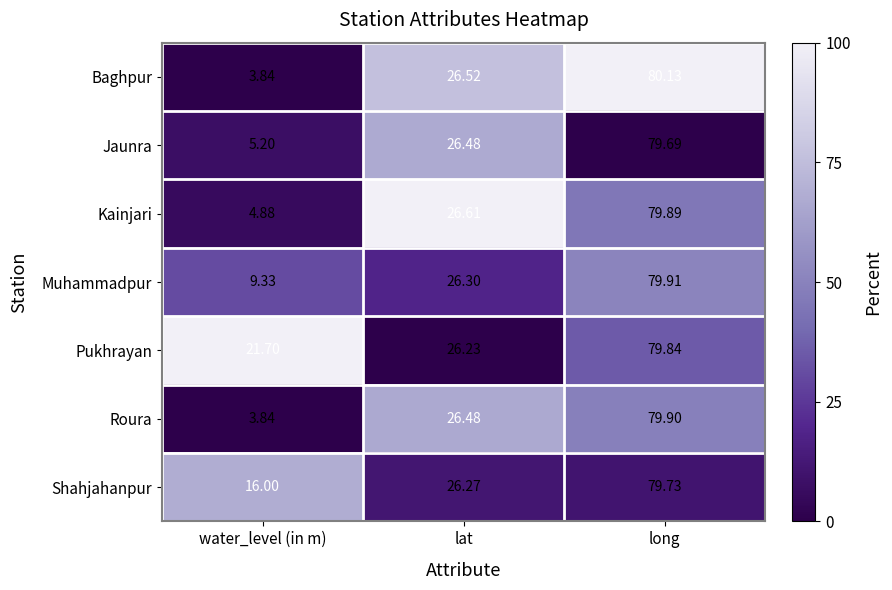

At which category is the sum across all series the highest?

long